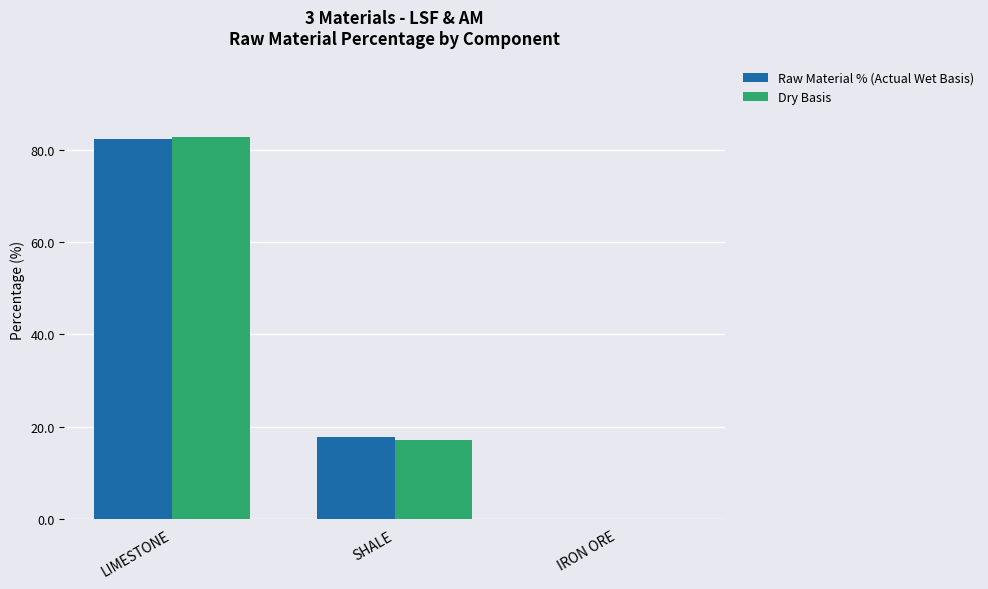

At which category does the chart reach its peak across all series?

LIMESTONE